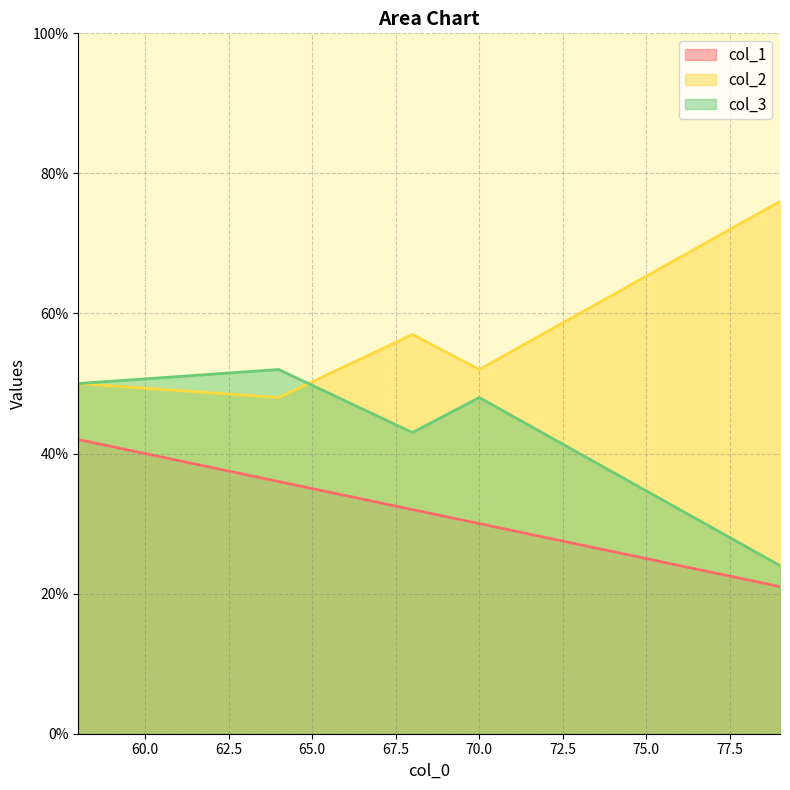

Read the col_1 value at 68.

32